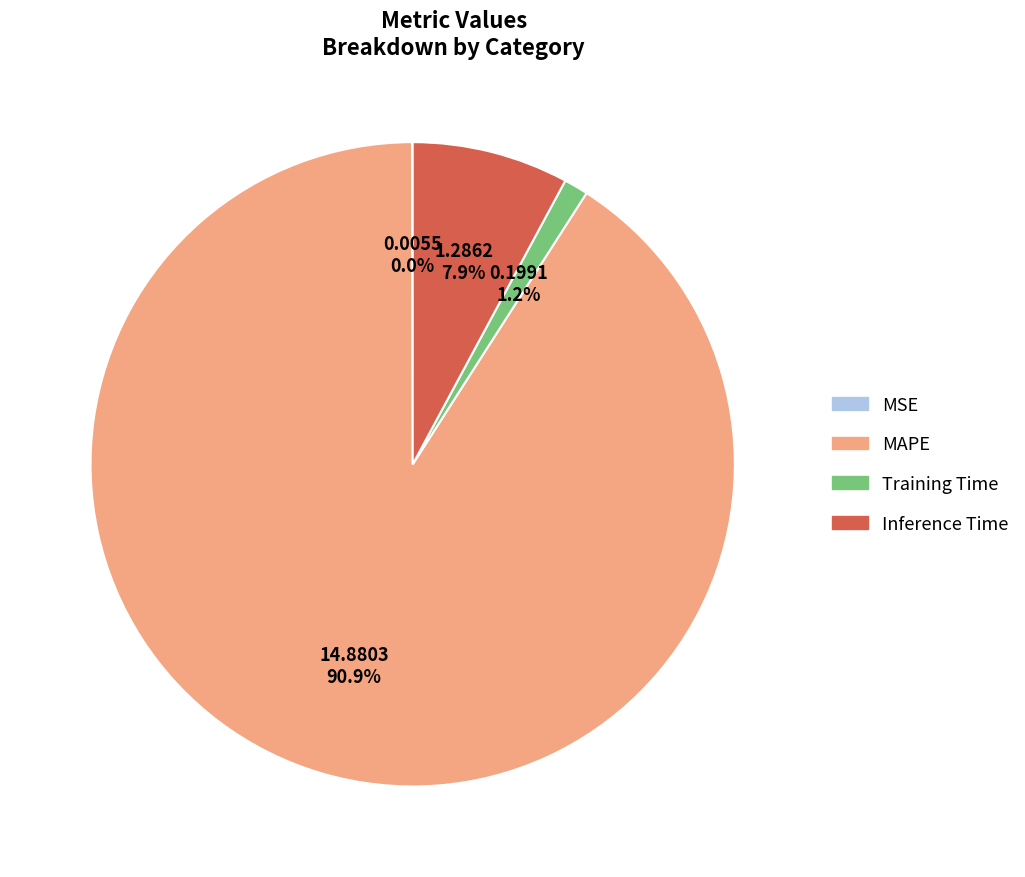

What is the largest slice in the pie chart?

MAPE